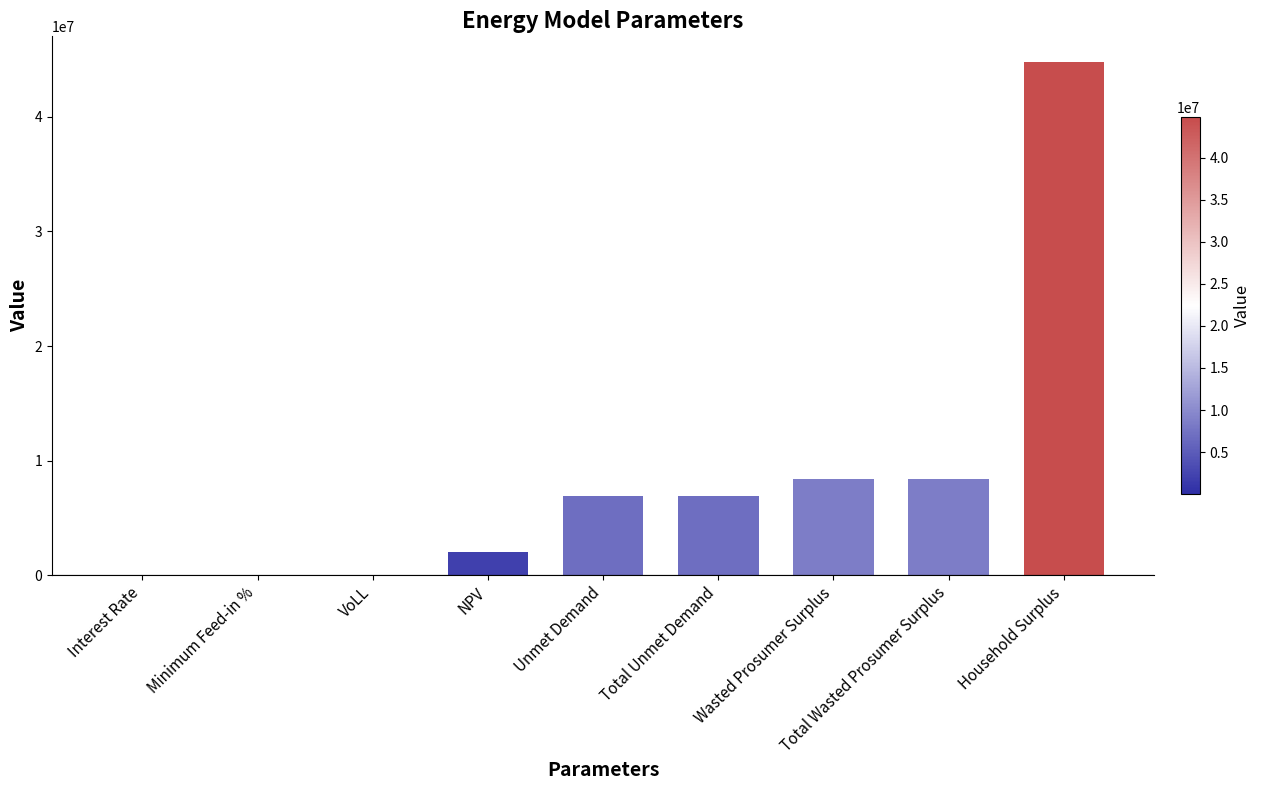

True or false: the data shows 8412785.2 at Wasted Prosumer Surplus.

True